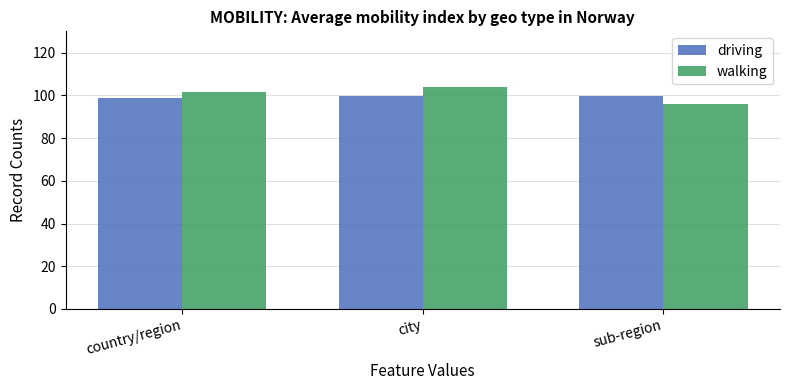

What are all the series names shown in the legend?

driving, walking